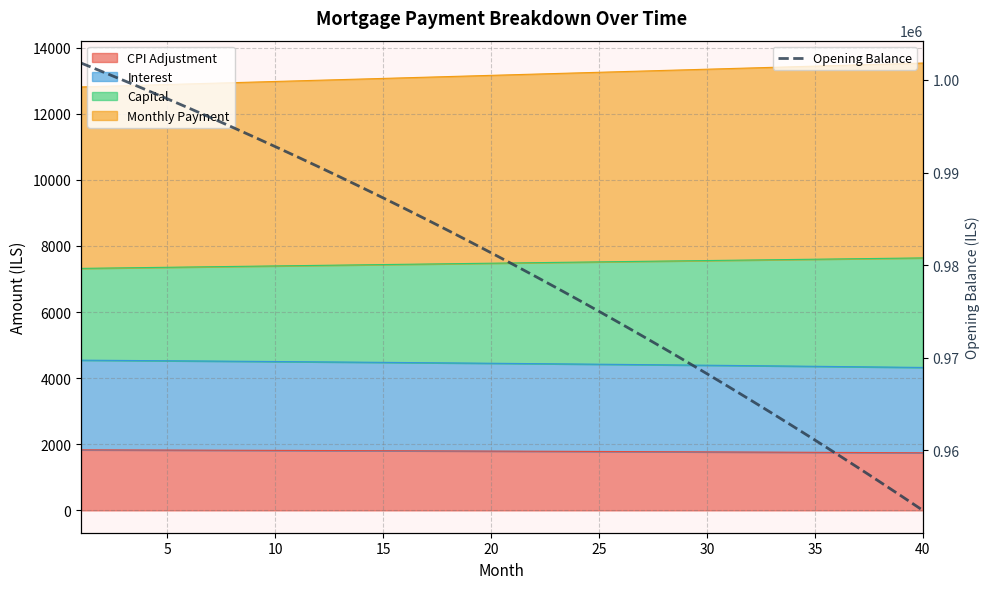

What is the lowest value of the Opening Balance series?

953495.2